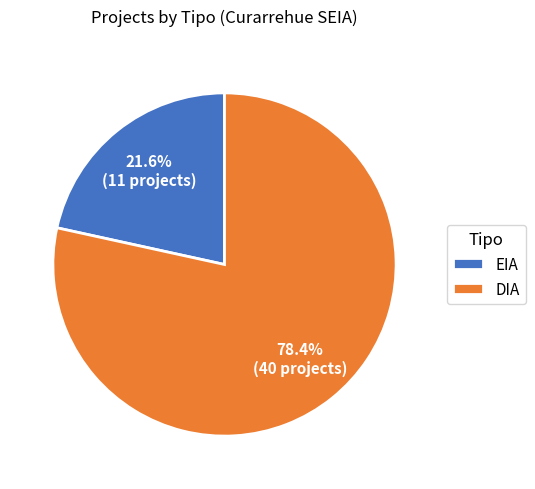

To the nearest percent, what is the combined percentage of EIA and DIA?

100%